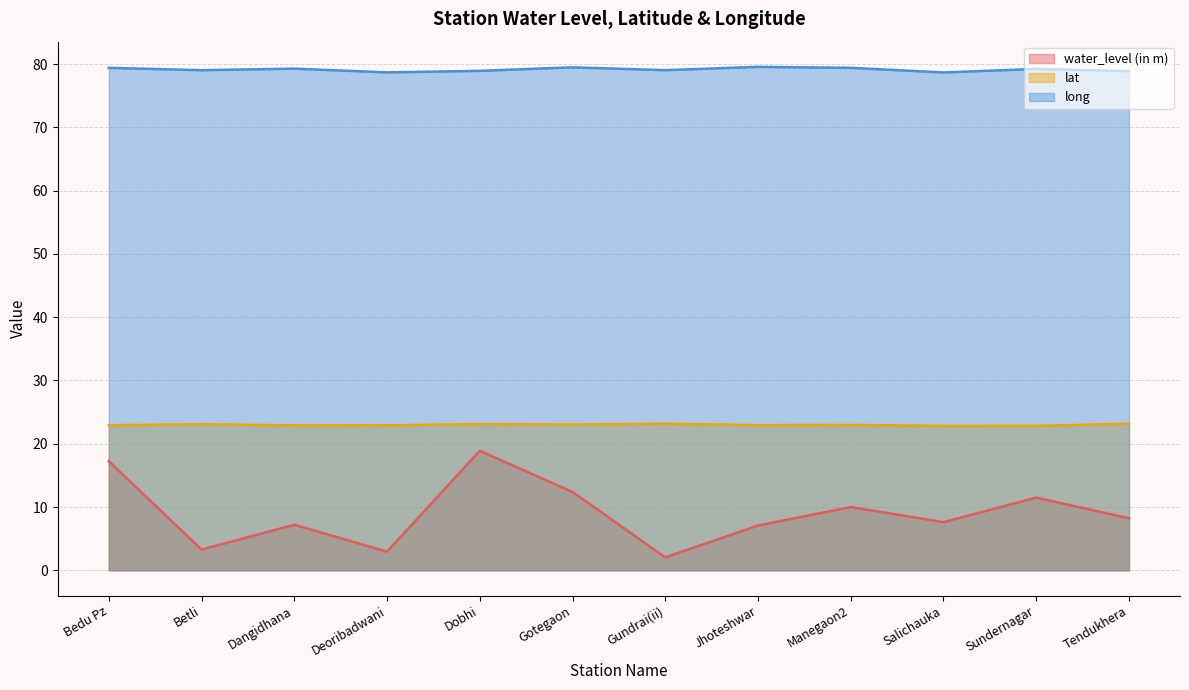

How many interior local peaks does the lat series have?

4